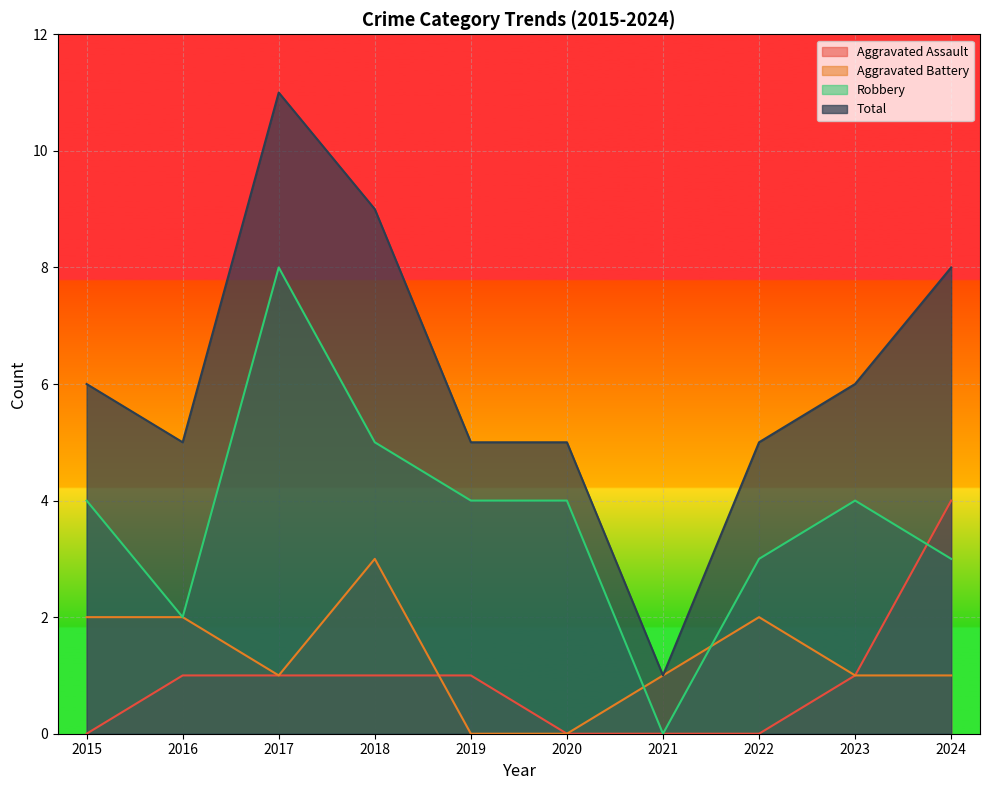

Which series changed the most between 2016 and 2021?

Total